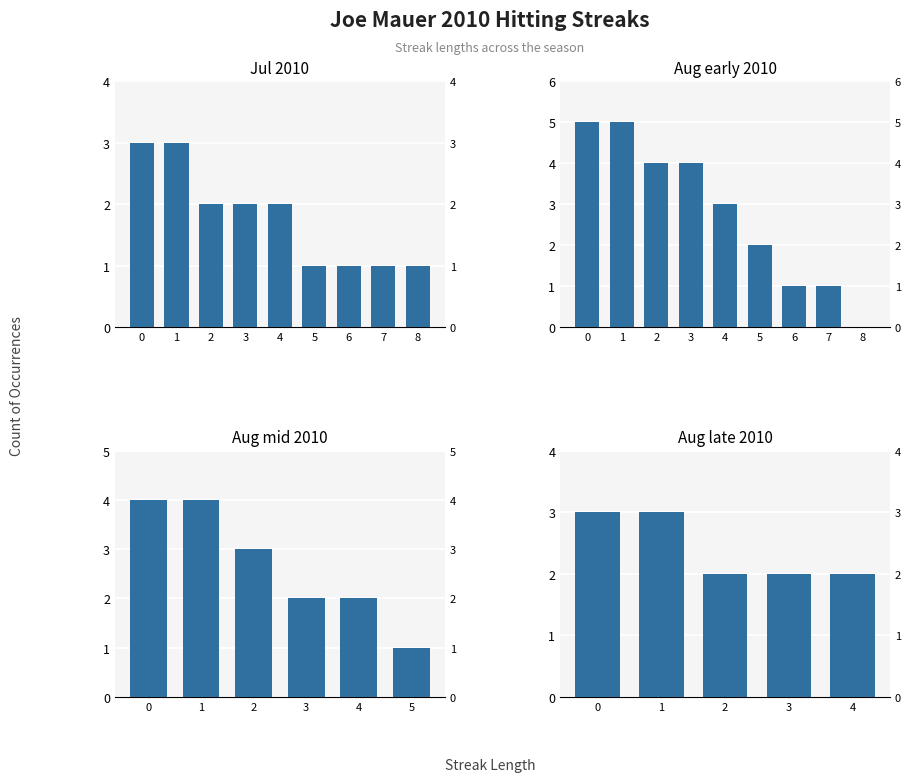

The value at 8 is 0. True or false?

True